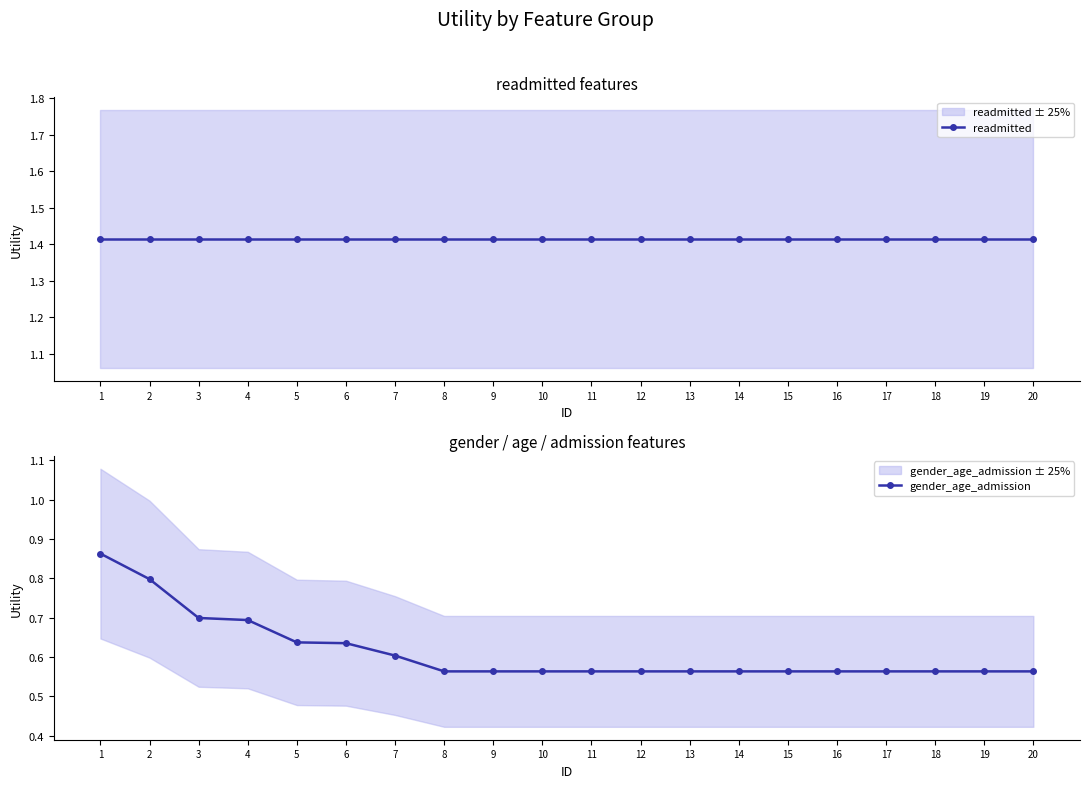

What is the value of the gender_age_admission point at the 13th from the left?

0.6